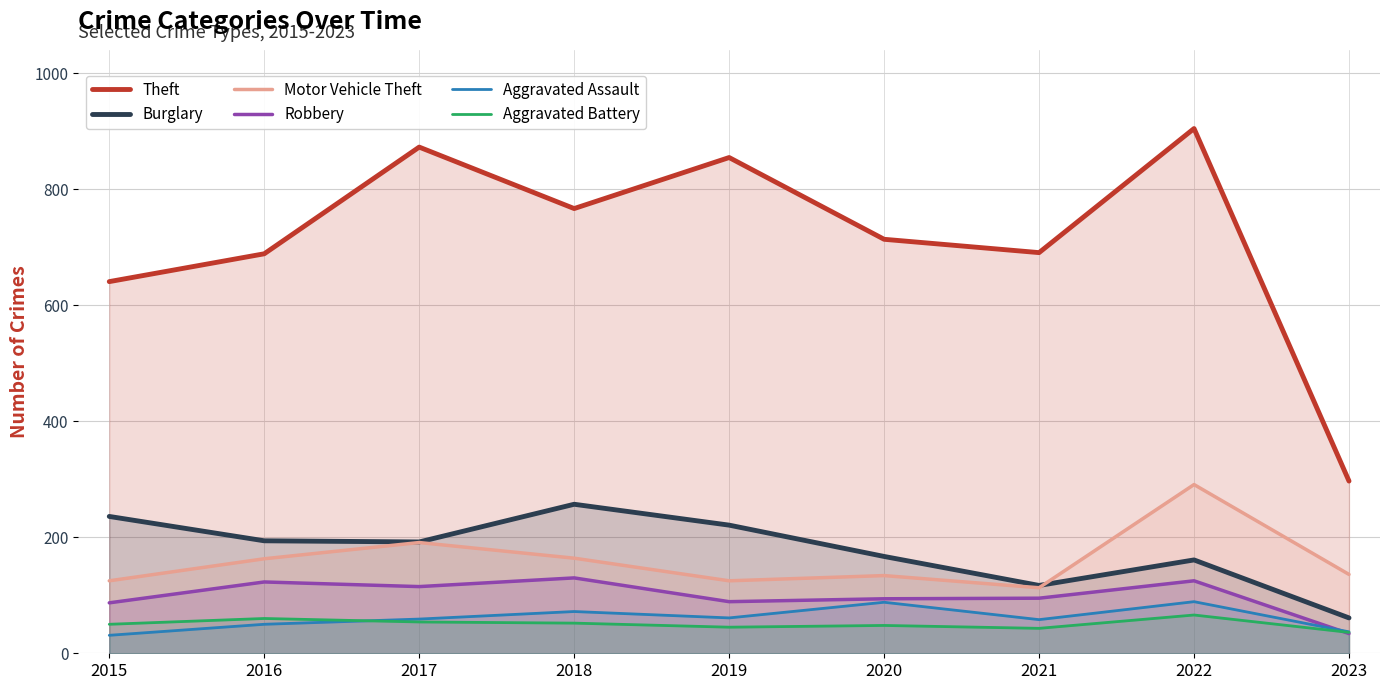

Does the chart have visible grid lines?

Yes